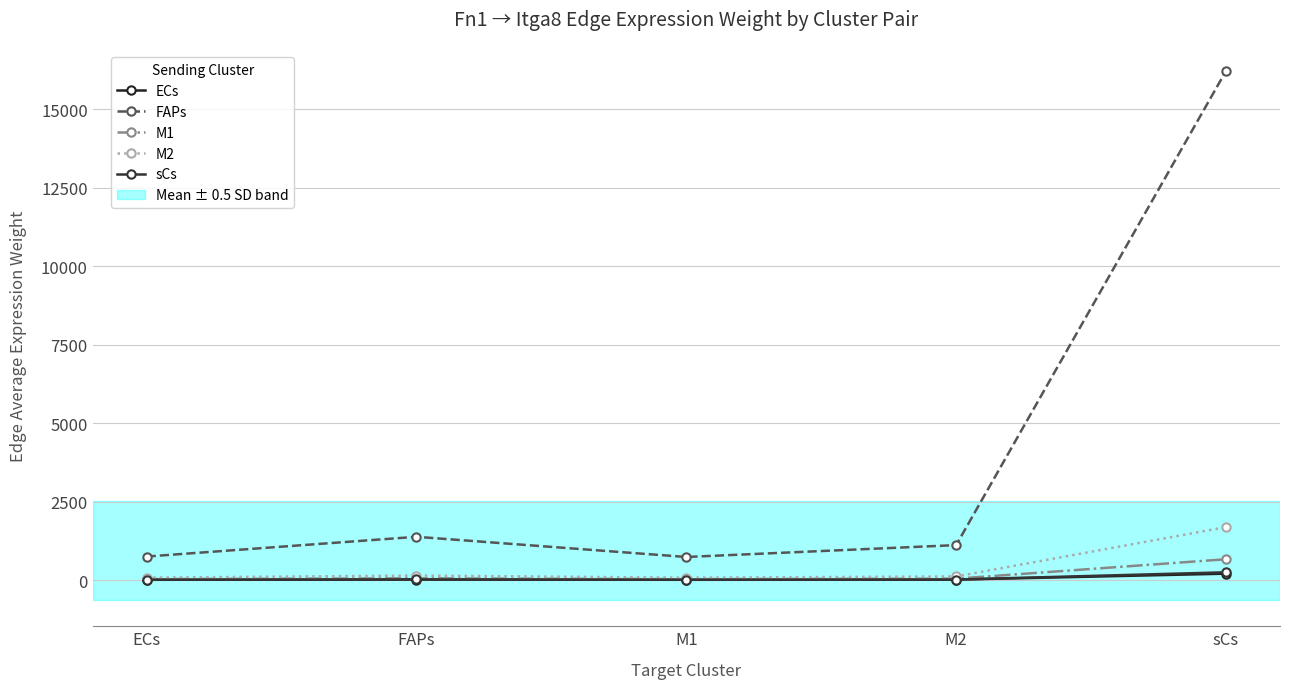

What is the value of the M2 point at the 3rd from the left?

76.6